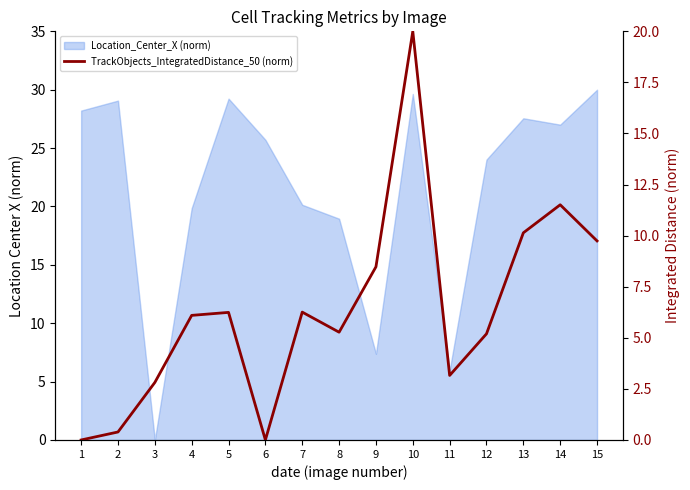

Reading left to right, what are all the values shown in this chart?

1=0.0	2=0.4	3=2.8	4=6.1	5=6.2	6=0.0	7=6.3	8=5.3	9=8.5	10=20.0	11=3.2	12=5.2	13=10.1	14=11.5	15=9.7